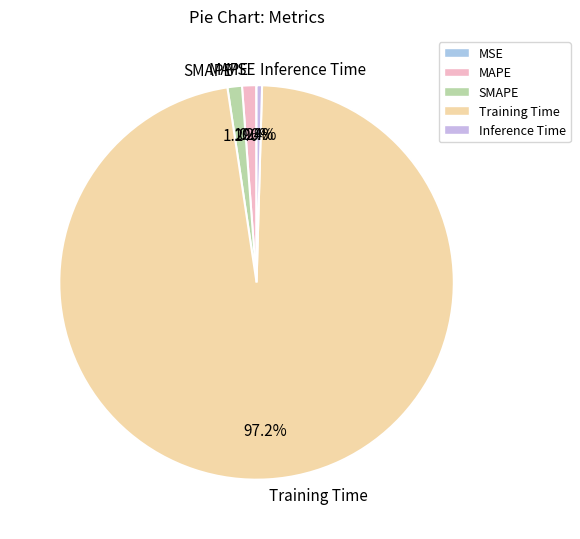

Which slice represents more than half of the pie?

Training Time